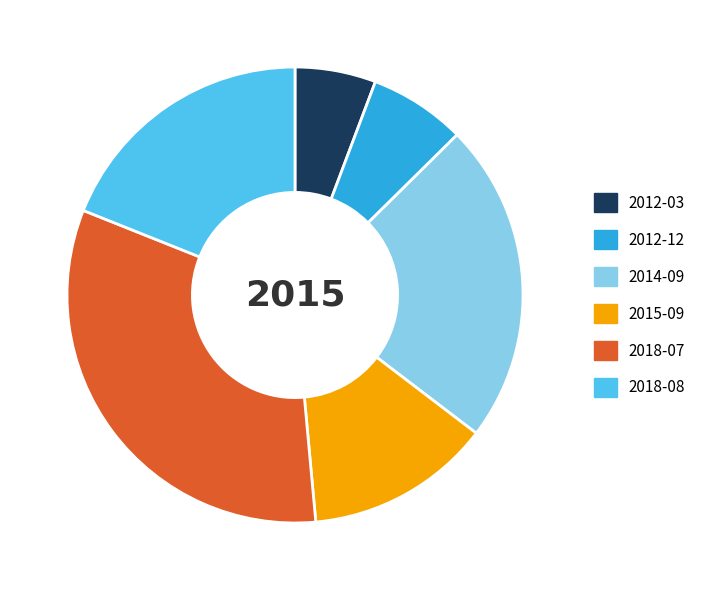

How many segments does this pie chart have?

6